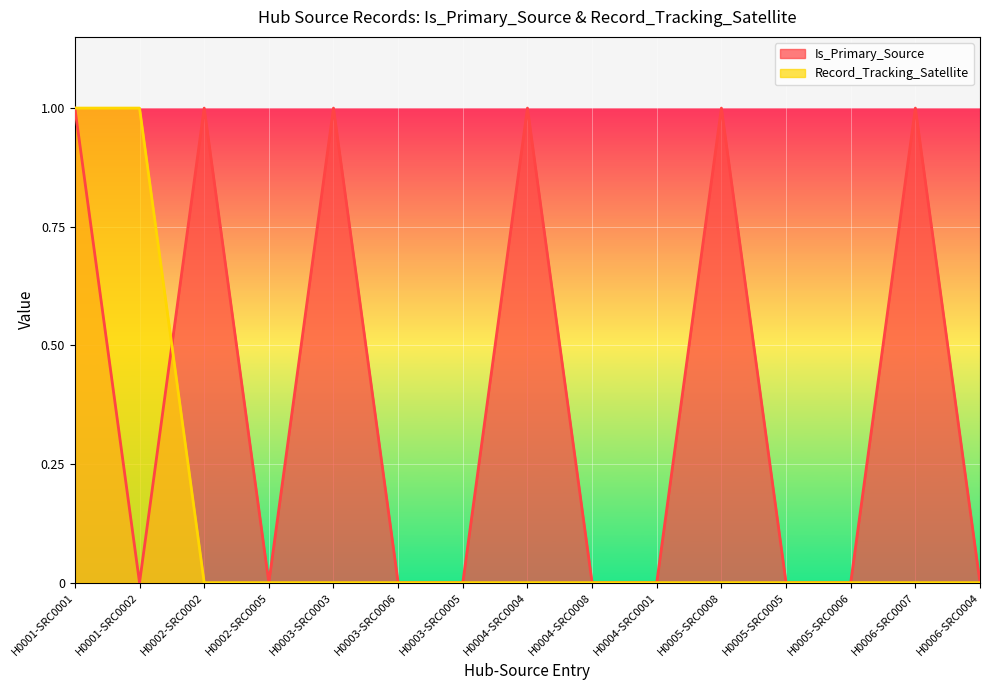

How many values in the Is_Primary_Source series exceed 0?

6